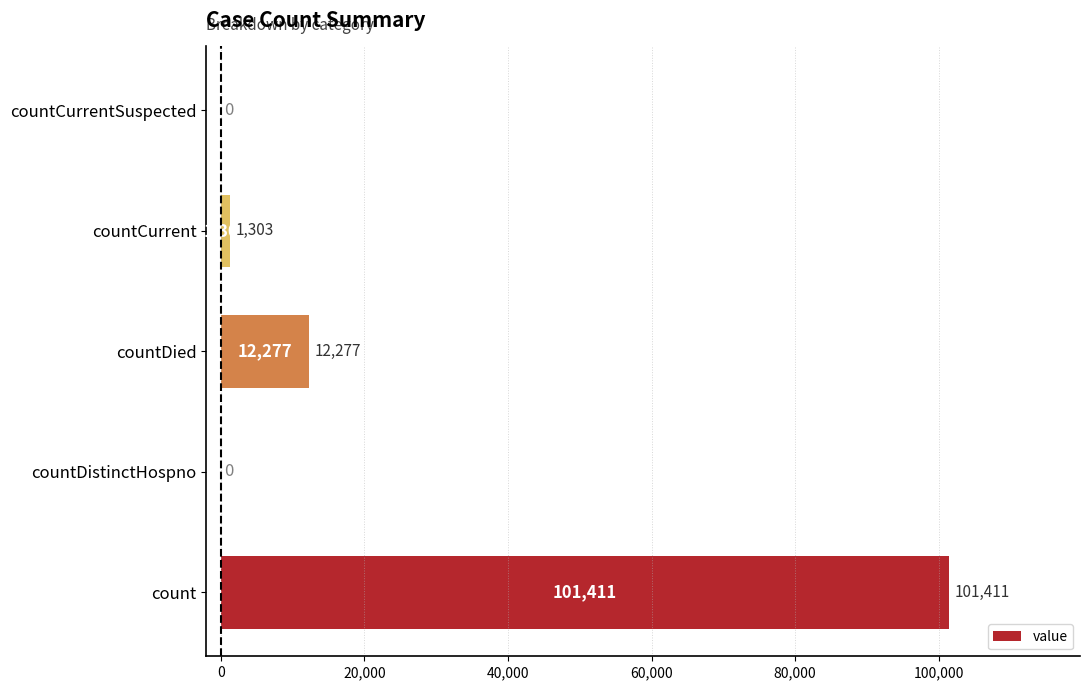

The chart shows a value of 1303 at countCurrent. True or false?

True